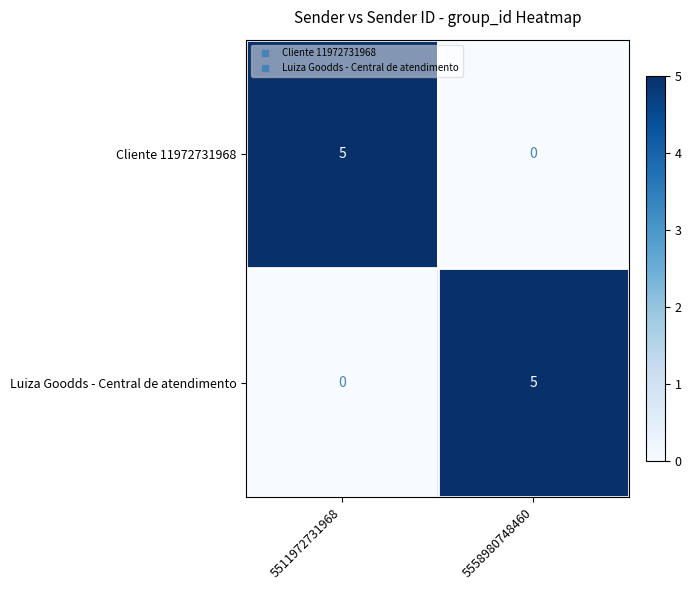

At which label is Cliente 11972731968 closest to 2?

5558980748460